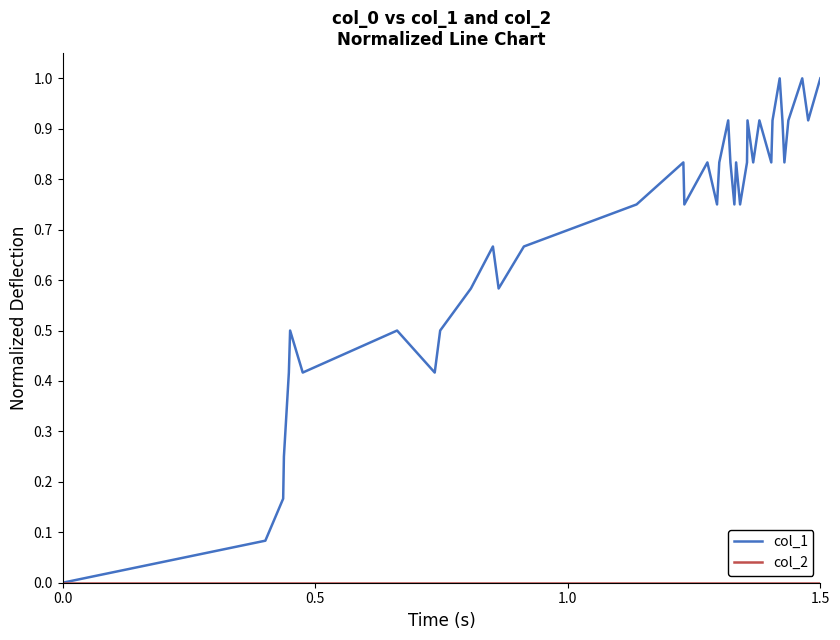

What is the highest value of the col_1 series?

1.0